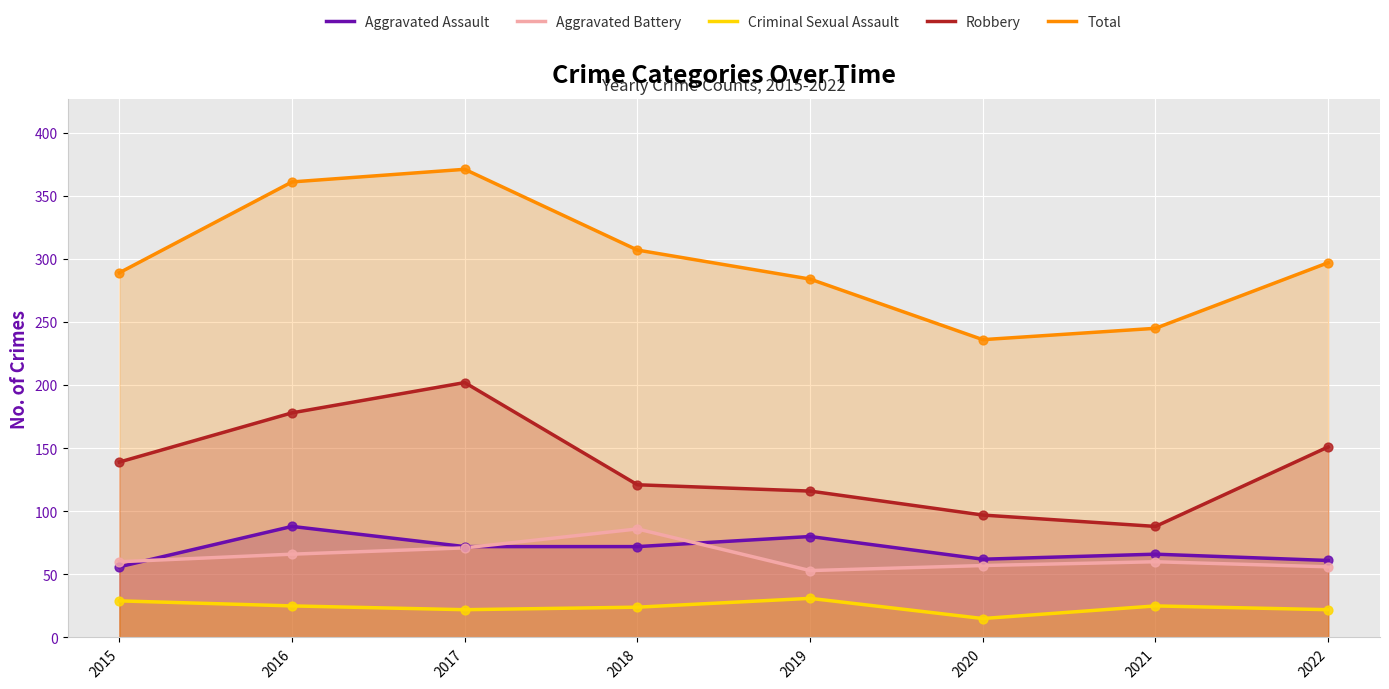

Which series contains the lowest Y value?

Criminal Sexual Assault